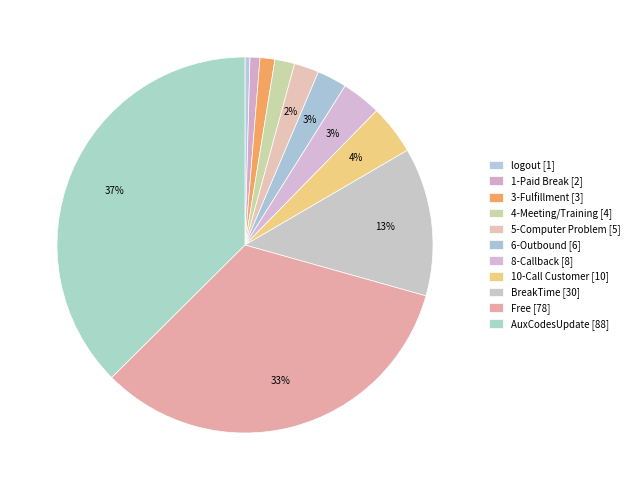

Which has a higher value, 6-Outbound or logout?

6-Outbound